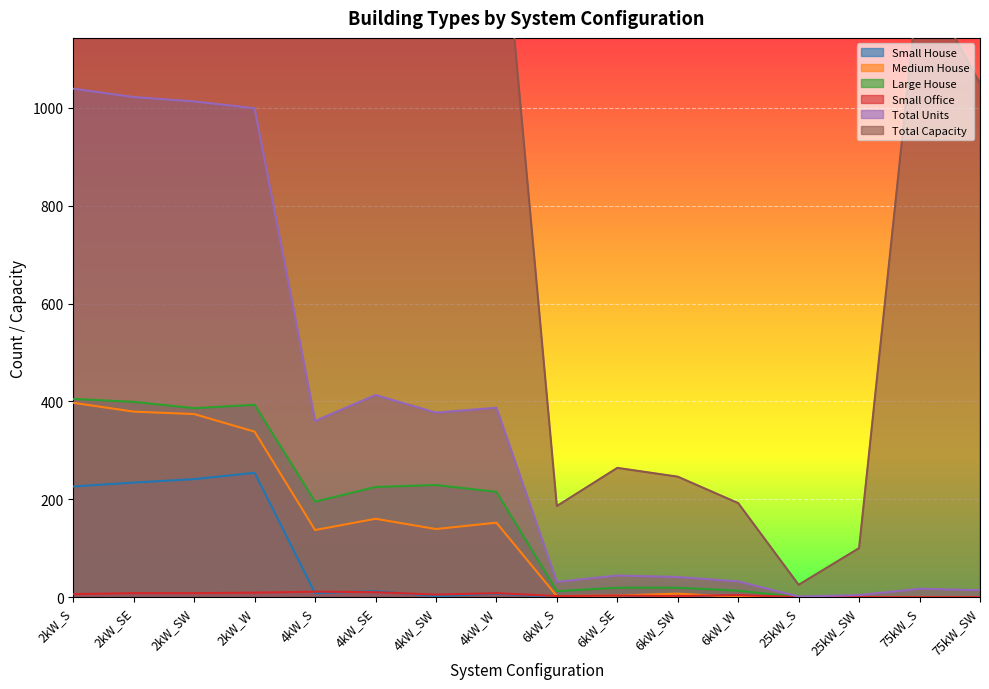

Rank the series by their maximum value, from lowest to highest.

Small Office, Small House, Medium House, Large House, Total Units, Total Capacity